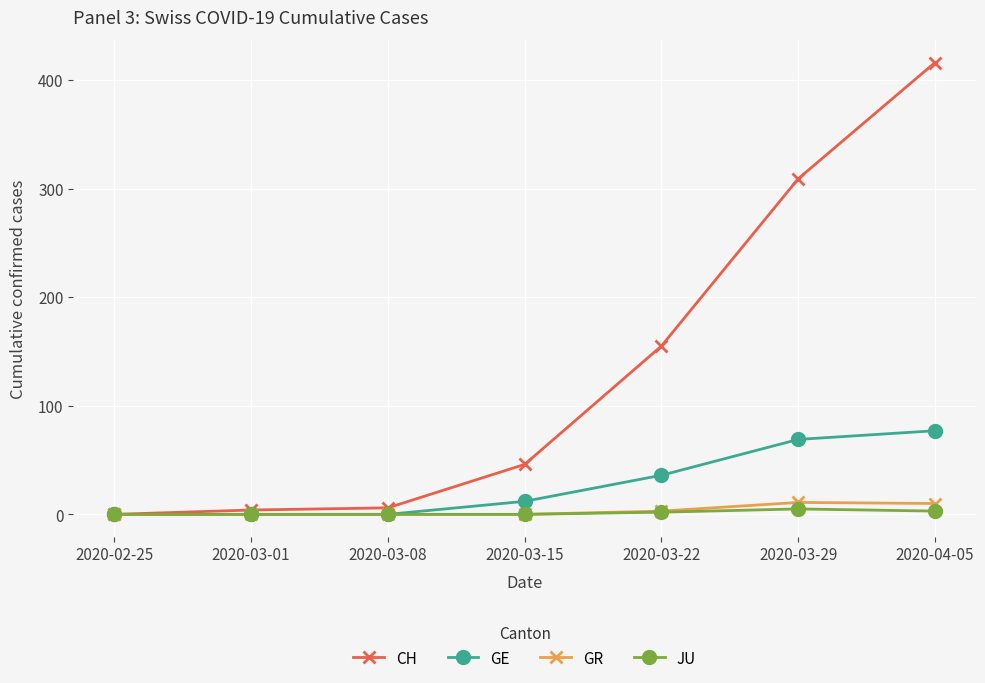

True or false: GE has more than 2 interior local peaks.

False